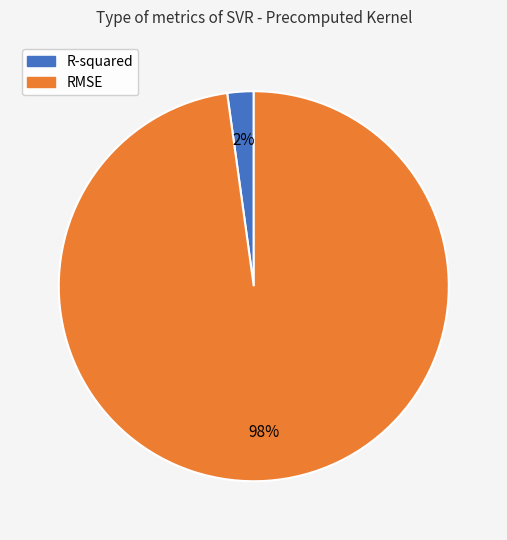

How many slices are in this pie chart?

2